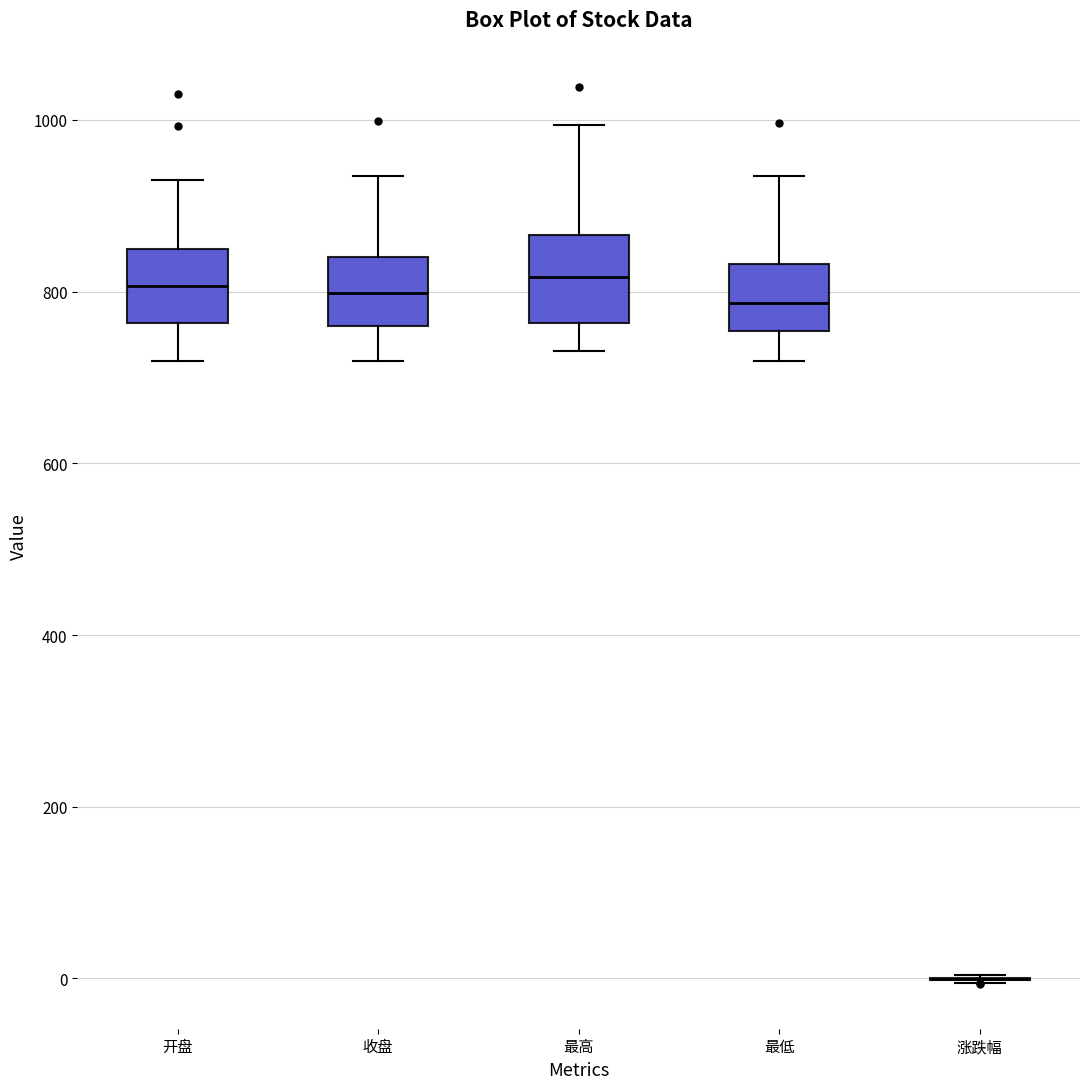

Reading left to right, transcribe this box plot: for each box, give where its median line is, the range the box spans, and where its two whiskers end, as read against the y-axis. The values are not printed on the chart, so give them approximately, as read against the axis.

开盘: median 800, box 760 to 860, whiskers 720 to 920
收盘: median 800, box 760 to 840, whiskers 720 to 940
最高: median 820, box 760 to 860, whiskers 740 to 1000
最低: median 780, box 760 to 840, whiskers 720 to 940
涨跌幅: box collapsed to a line at 0, whiskers 0 to 0